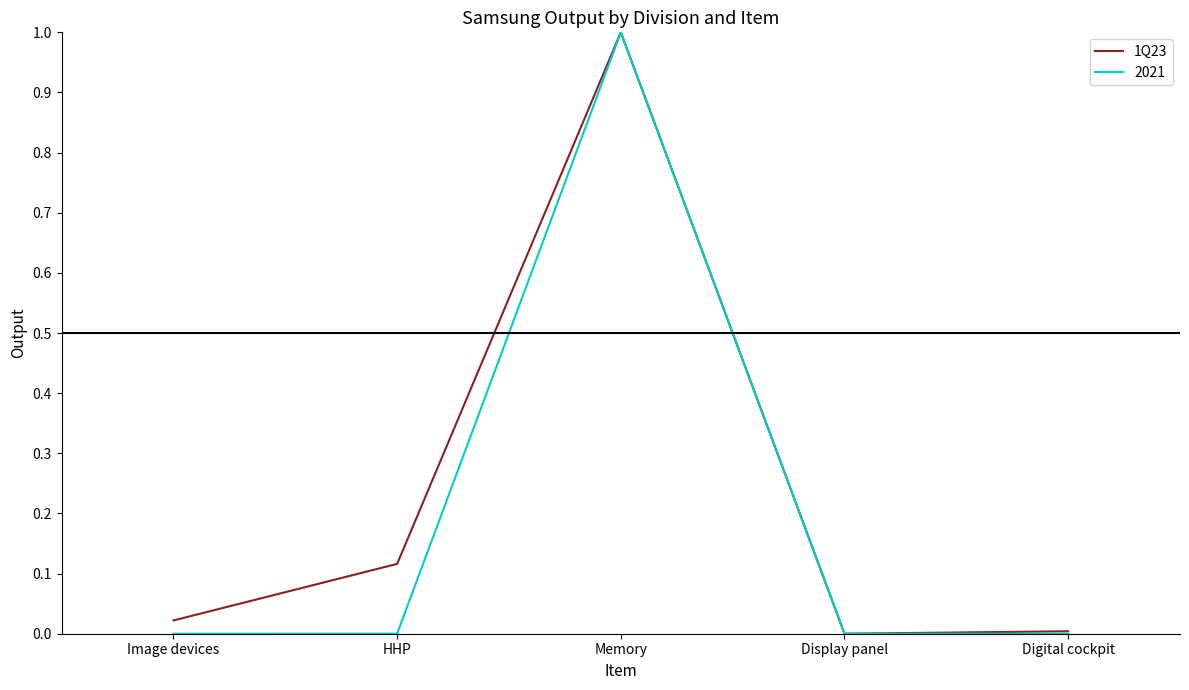

Which category has the highest value in the 2021 series?

Memory